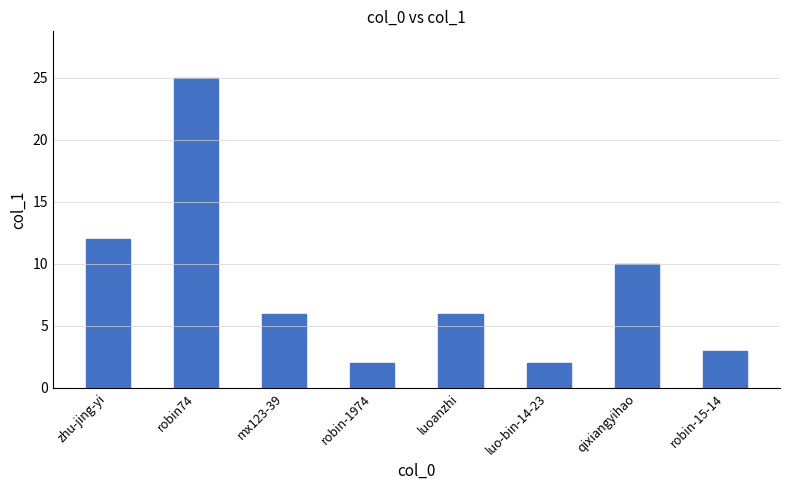

What is the difference between the second highest and second lowest values?

10